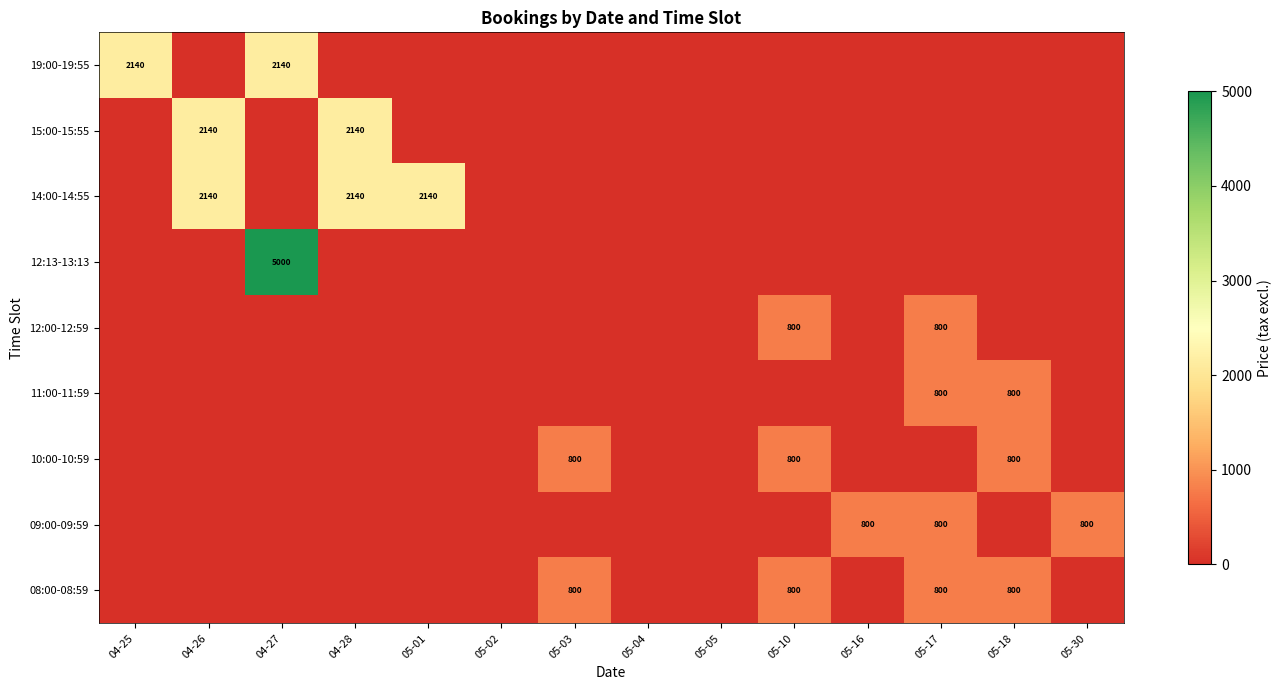

True or false: 09:00-09:59 has a value of 466 at 05-30.

False